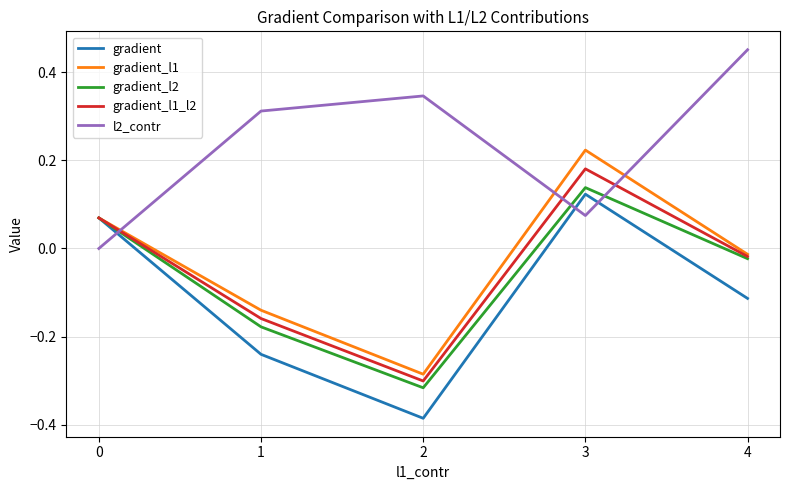

The gradient series shows -0.2 at 4. True or false?

False